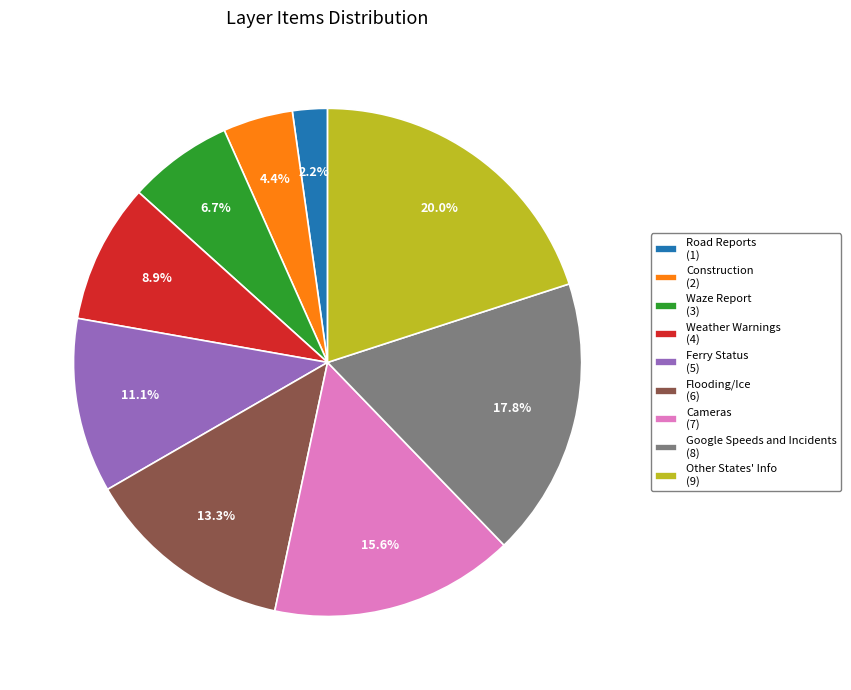

Is it true that Weather Warnings is 9% of the pie?

True